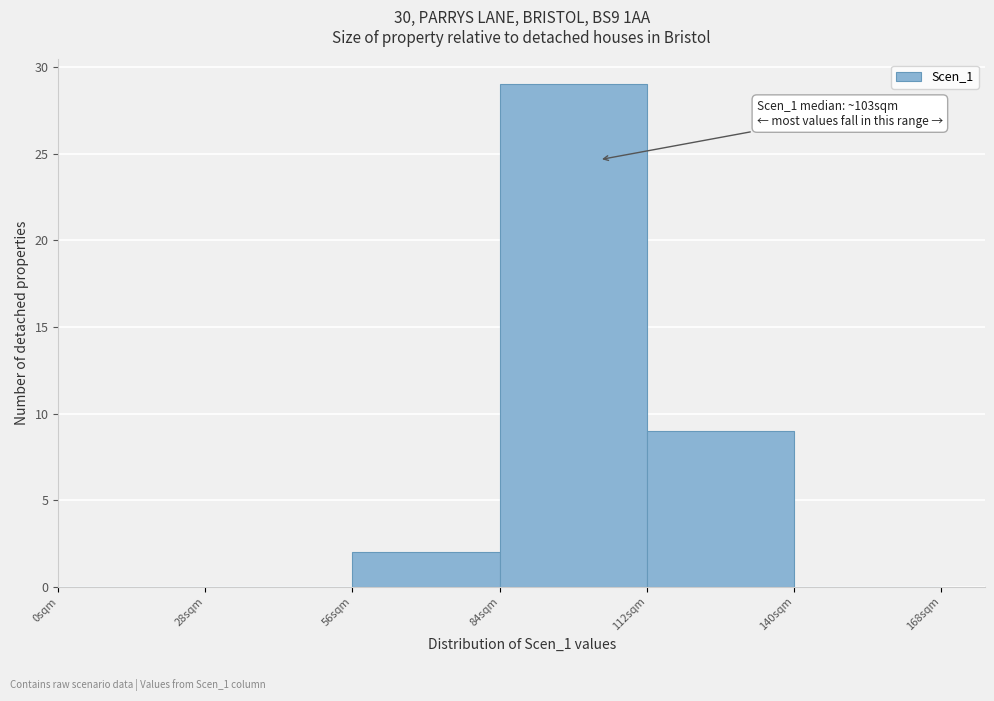

Over which range of the x-axis is the bar tallest?

84 to 112